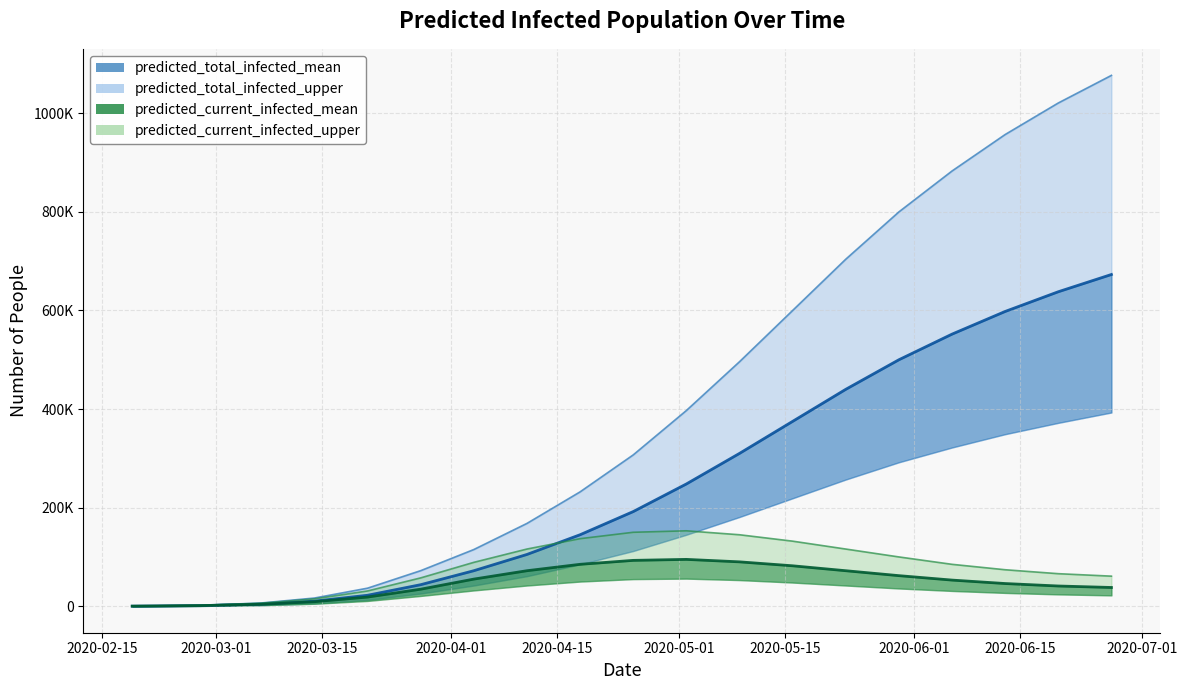

True or false: total_lower and total_mean cross at least once.

False